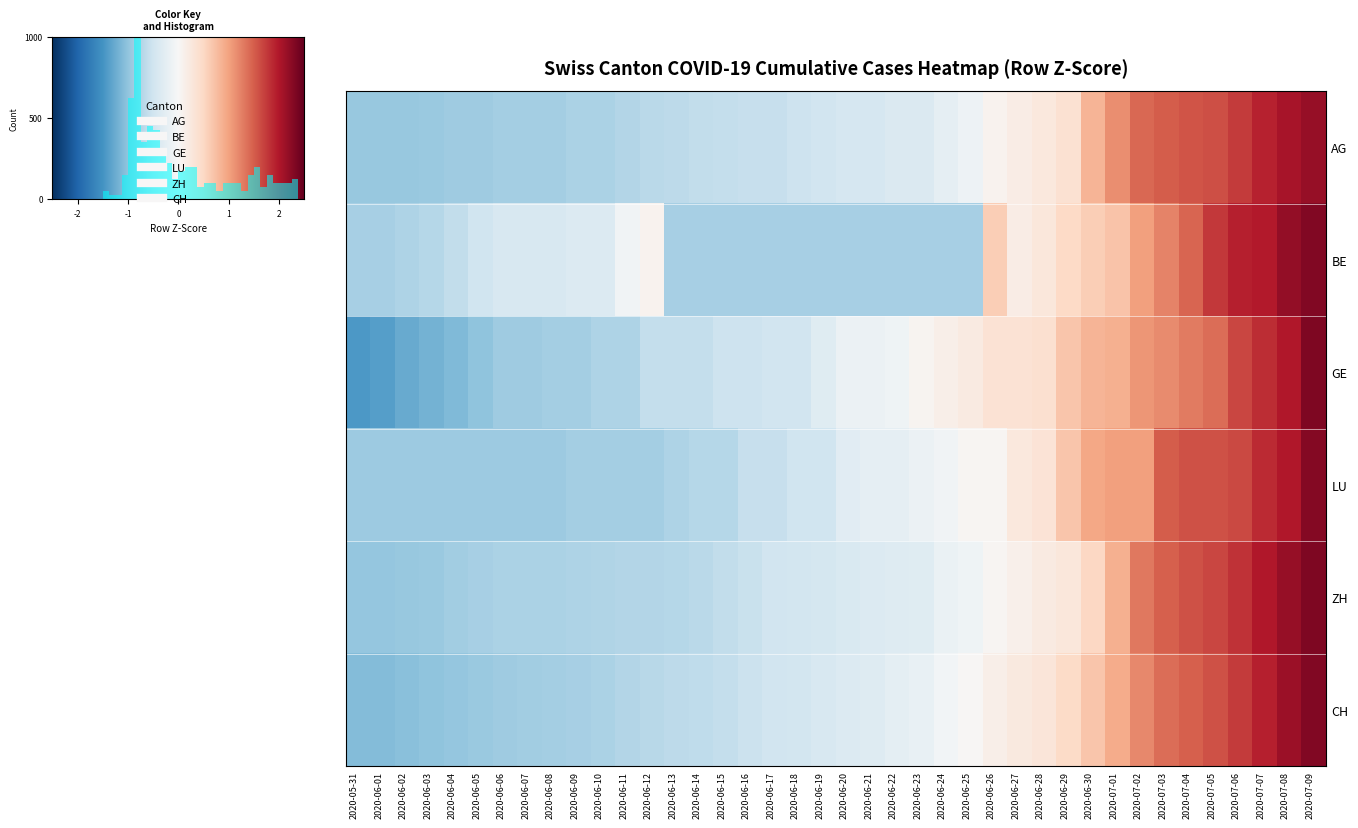

What is the maximum value shown in the chart?

2.3